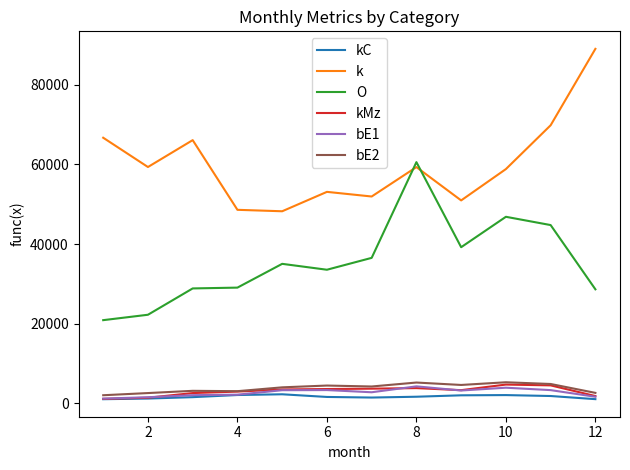

True or false: bE2 and O intersect in this chart.

False